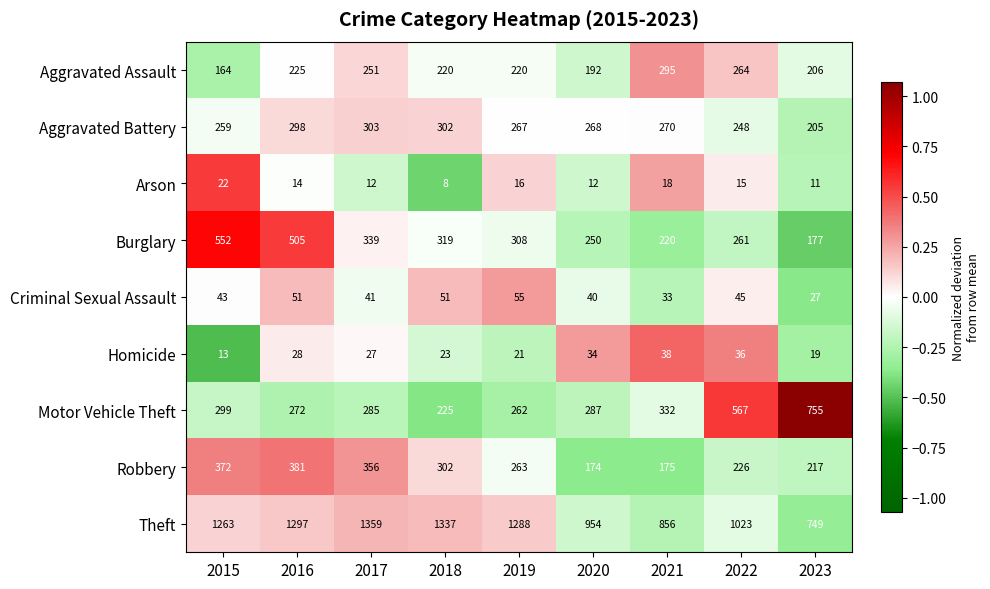

The value of Arson at 2023 is 11. True or false?

True